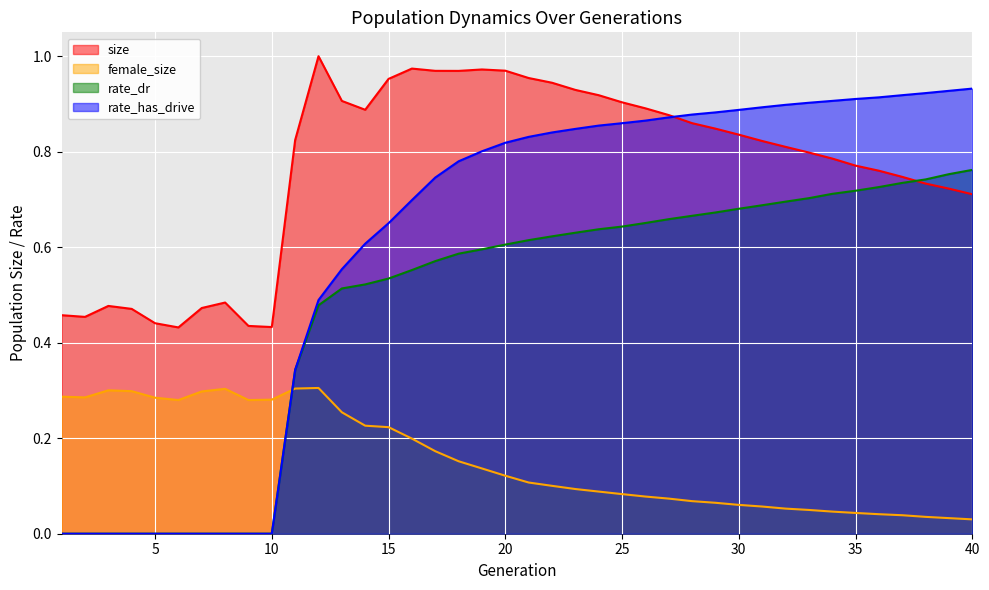

What is the difference between the second highest and minimum values in the rate_dr series?

0.8